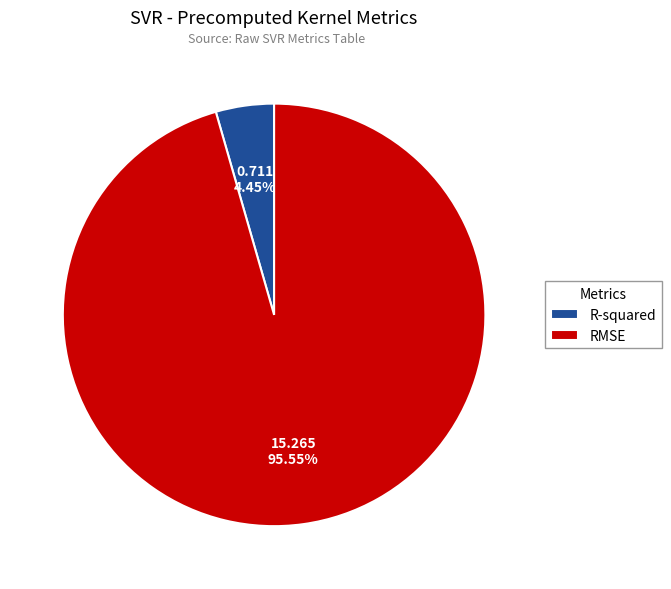

What percentage is the R-squared slice, to the nearest percent?

4%